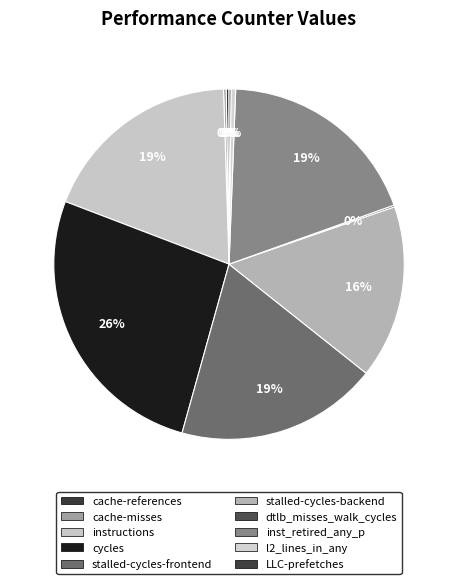

What is the smallest slice in the pie chart?

dtlb_misses_walk_cycles